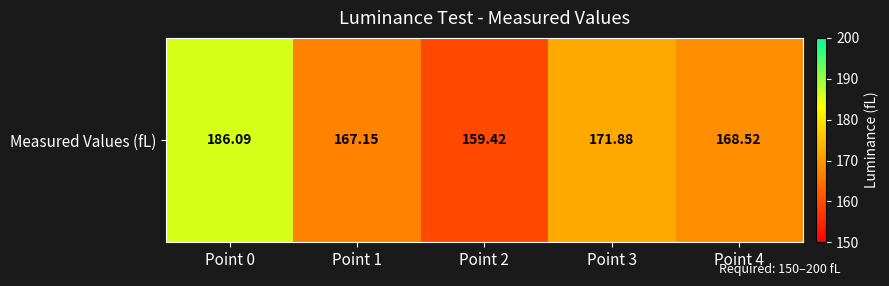

Which label corresponds to the largest value in the chart?

Point 0